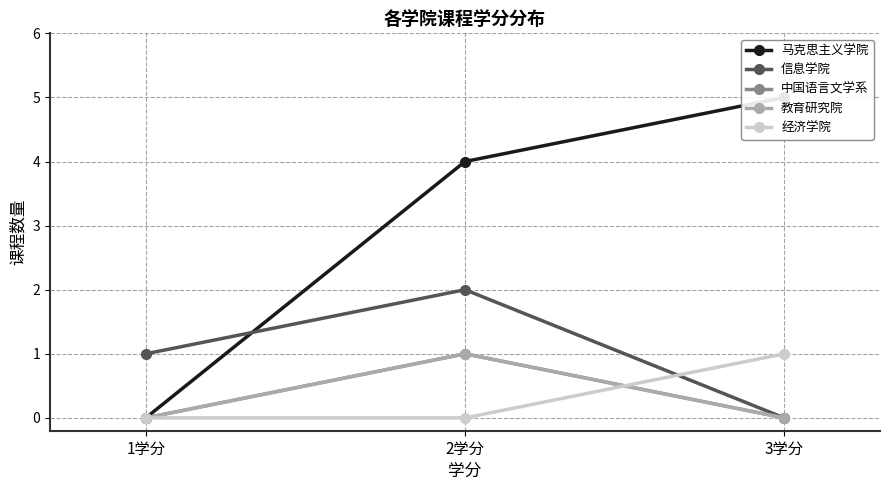

At which category does the chart reach its minimum across all series?

1学分